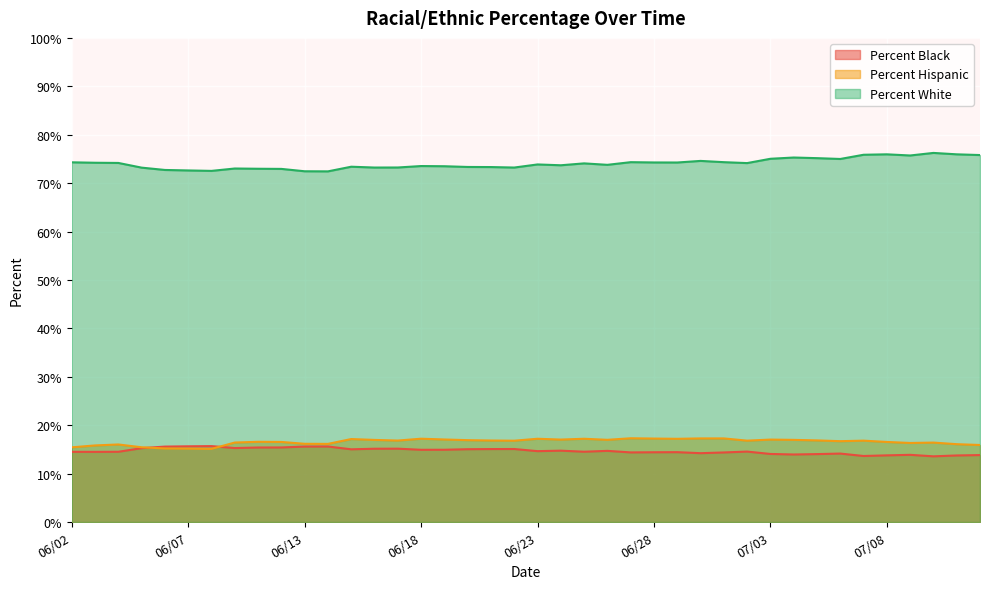

Which series has the widest spread of values?

Percent White